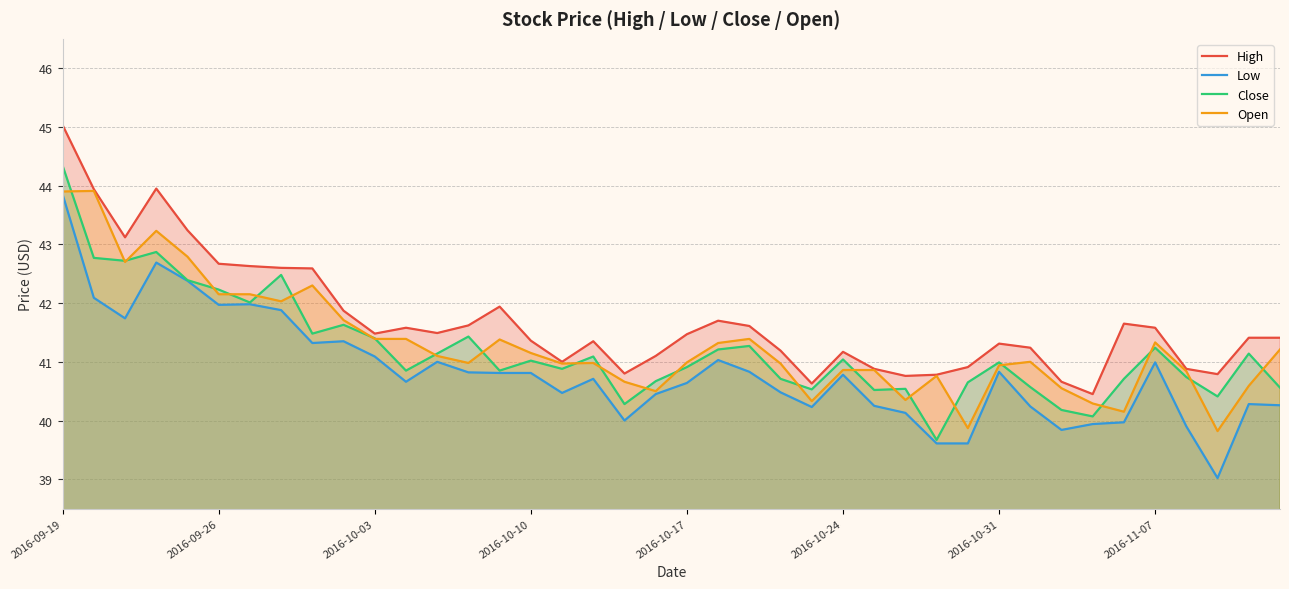

At which category is the sum across all series the highest?

2016-09-19